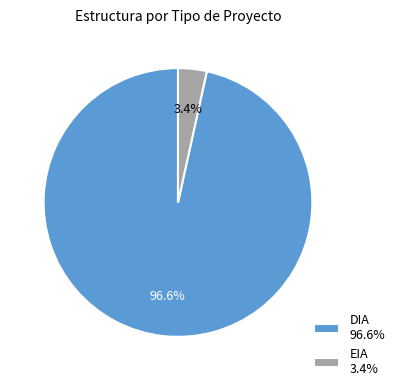

To the nearest percent, what is the difference between the DIA and EIA slice percentages?

93%